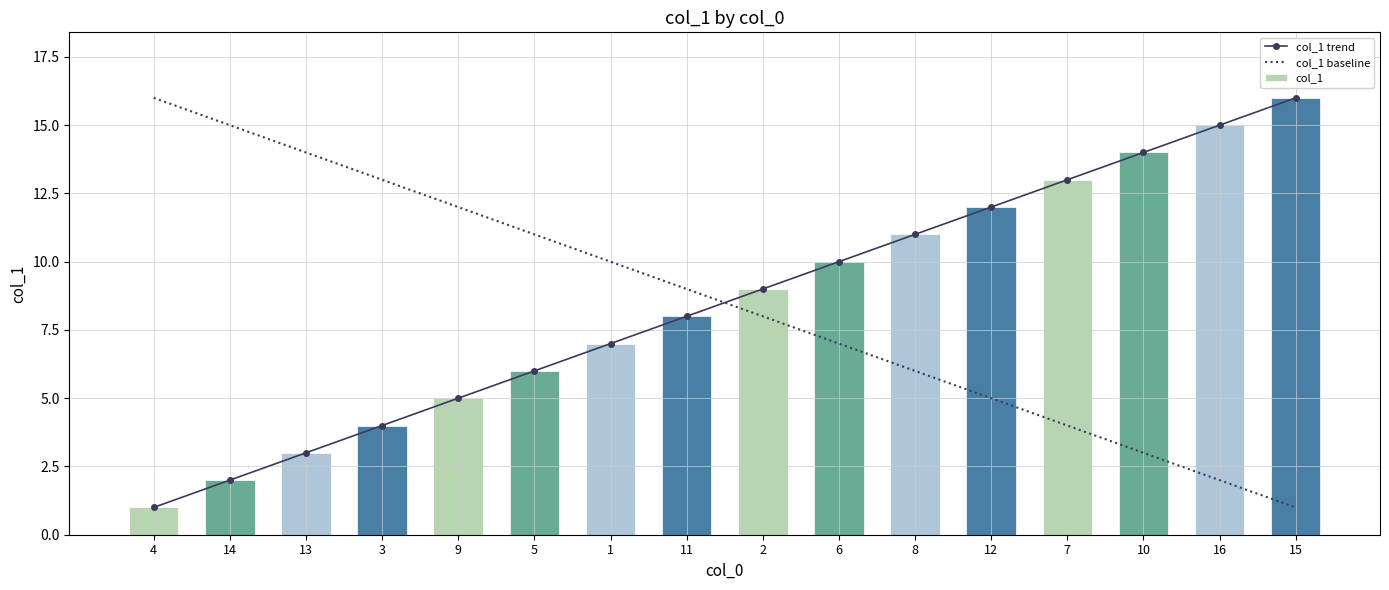

Is it true that col_1 baseline equals 16 at 4?

True